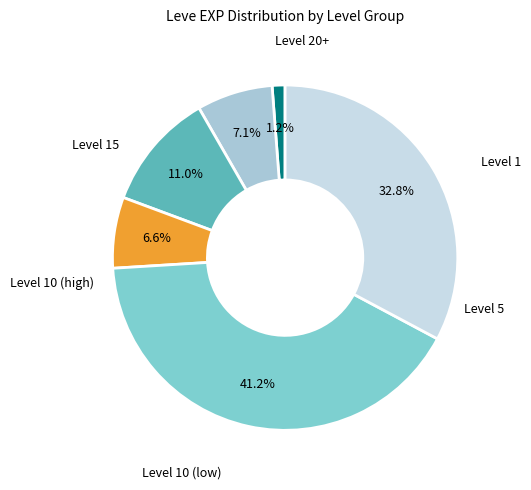

Does any single category account for the majority?

No